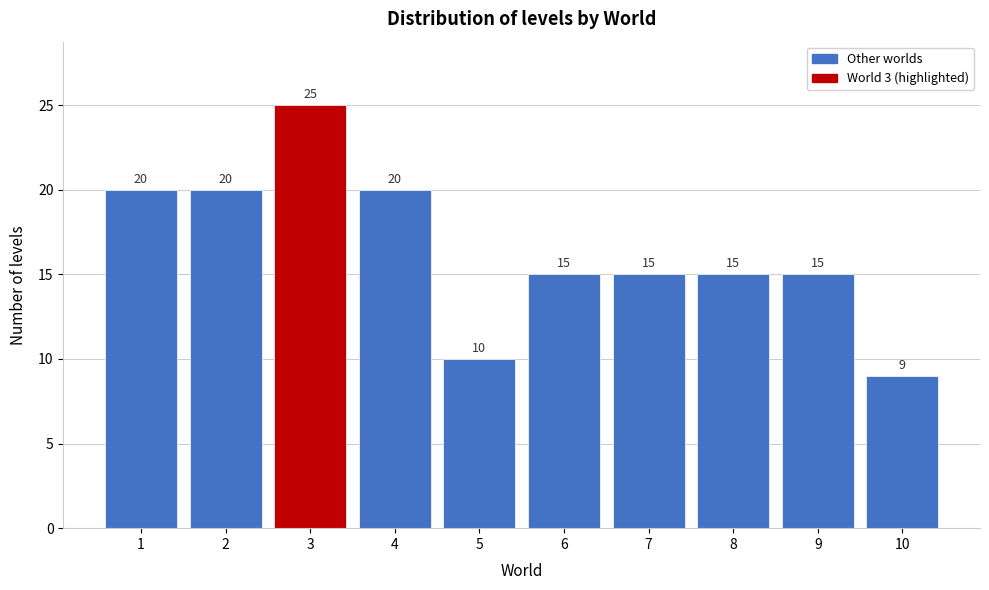

Reading right to left, transcribe all the data shown in this chart.

10=9	9=15	8=15	7=15	6=15	5=10	4=20	3=25	2=20	1=20